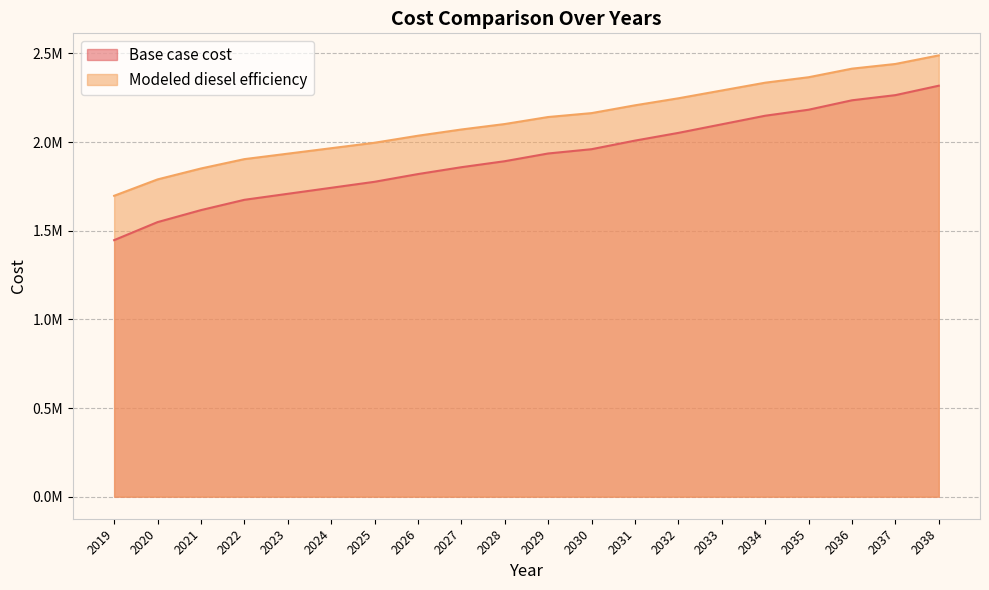

Reading left to right, what are all the values shown in this chart?

Base case cost: 2019=1446760.4	2020=1548372.4	2021=1616113.7	2022=1674177.6	2023=1708048.3	2024=1741918.9	2025=1775789.6	2026=1819337.5	2027=1858046.9	2028=1891917.5	2029=1935465.5	2030=1959658.8	2031=2008045.4	2032=2051593.4	2033=2099980.0	2034=2148366.7	2035=2182237.3	2036=2235462.6	2037=2264494.6	2038=2317719.9
Modeled diesel efficiency: 2019=1696858.4	2020=1789232.9	2021=1850815.9	2022=1903601.3	2023=1934392.8	2024=1965184.3	2025=1995975.8	2026=2035564.9	2027=2070755.1	2028=2101546.6	2029=2141135.7	2030=2163129.6	2031=2207117.5	2032=2246706.6	2033=2290694.4	2034=2334682.3	2035=2365473.8	2036=2413860.4	2037=2440253.1	2038=2488639.7